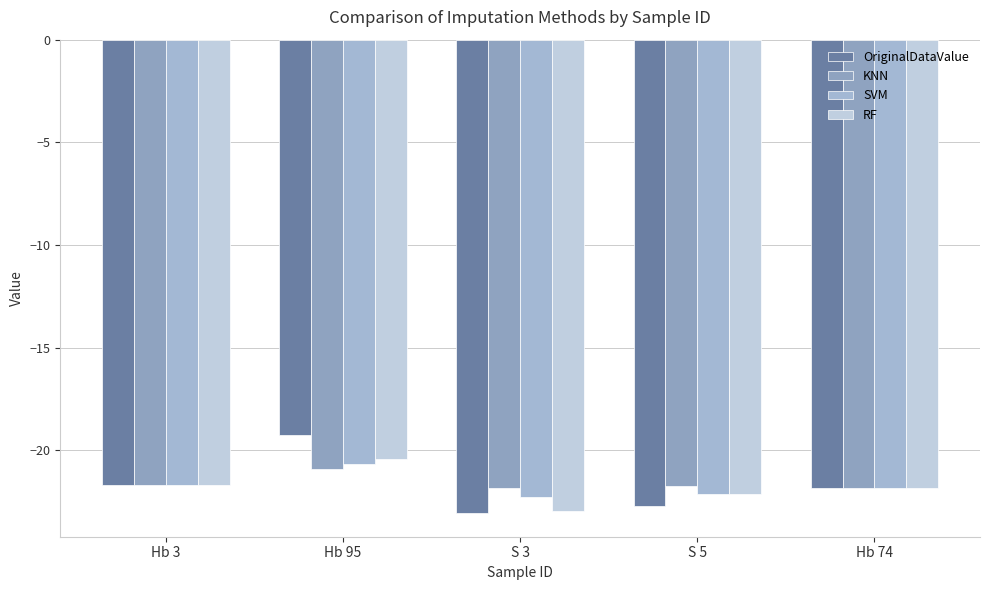

Reading right to left, list all the values displayed in this chart.

OriginalDataValue: Hb 74=-21.8	S 5=-22.7	S 3=-23.1	Hb 95=-19.2	Hb 3=-21.7
KNN: Hb 74=-21.8	S 5=-21.7	S 3=-21.8	Hb 95=-20.9	Hb 3=-21.7
SVM: Hb 74=-21.8	S 5=-22.1	S 3=-22.3	Hb 95=-20.7	Hb 3=-21.7
RF: Hb 74=-21.8	S 5=-22.1	S 3=-23.0	Hb 95=-20.4	Hb 3=-21.7